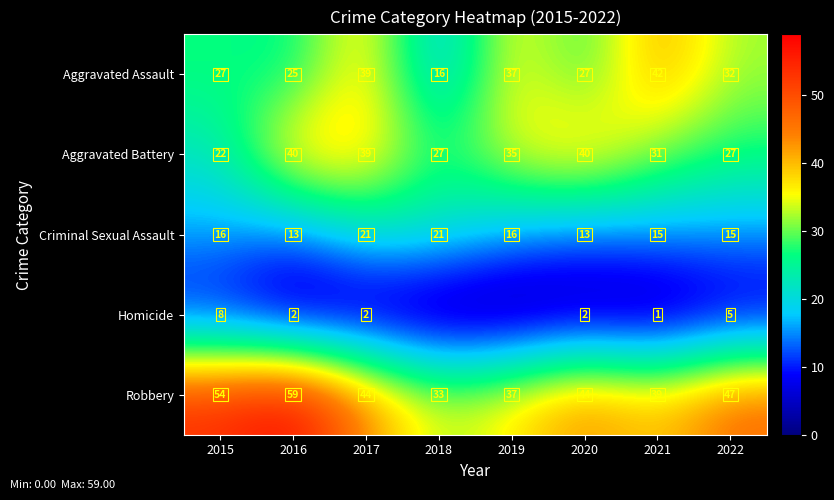

How many data points in Aggravated Battery are less than 35?

4